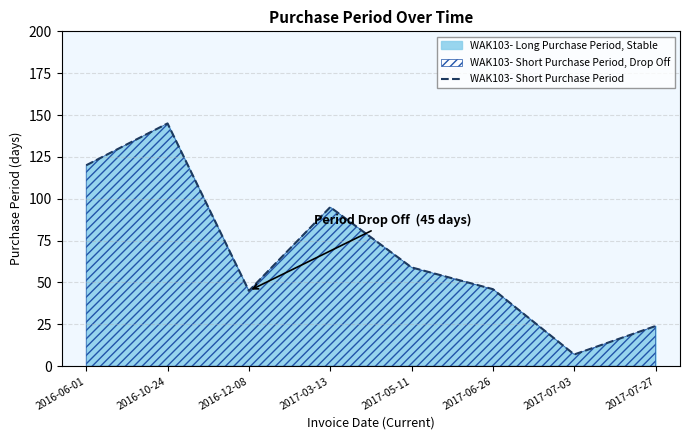

Where does the data first go above 59?

2016-06-01